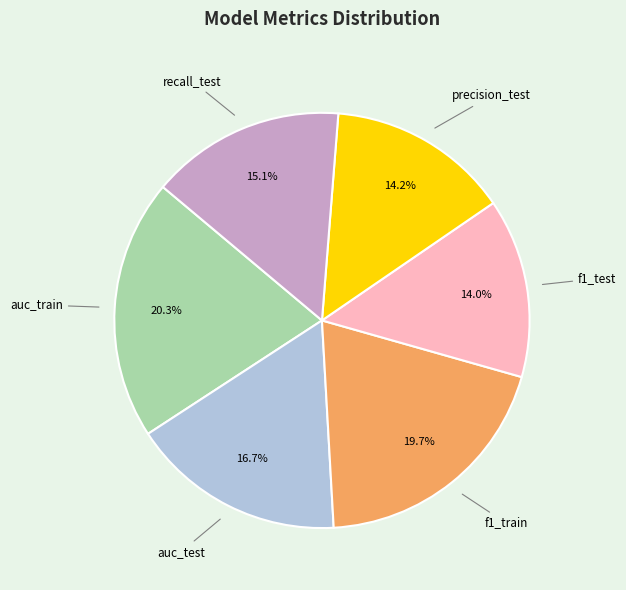

To the nearest percent, what portion does precision_test represent?

14%